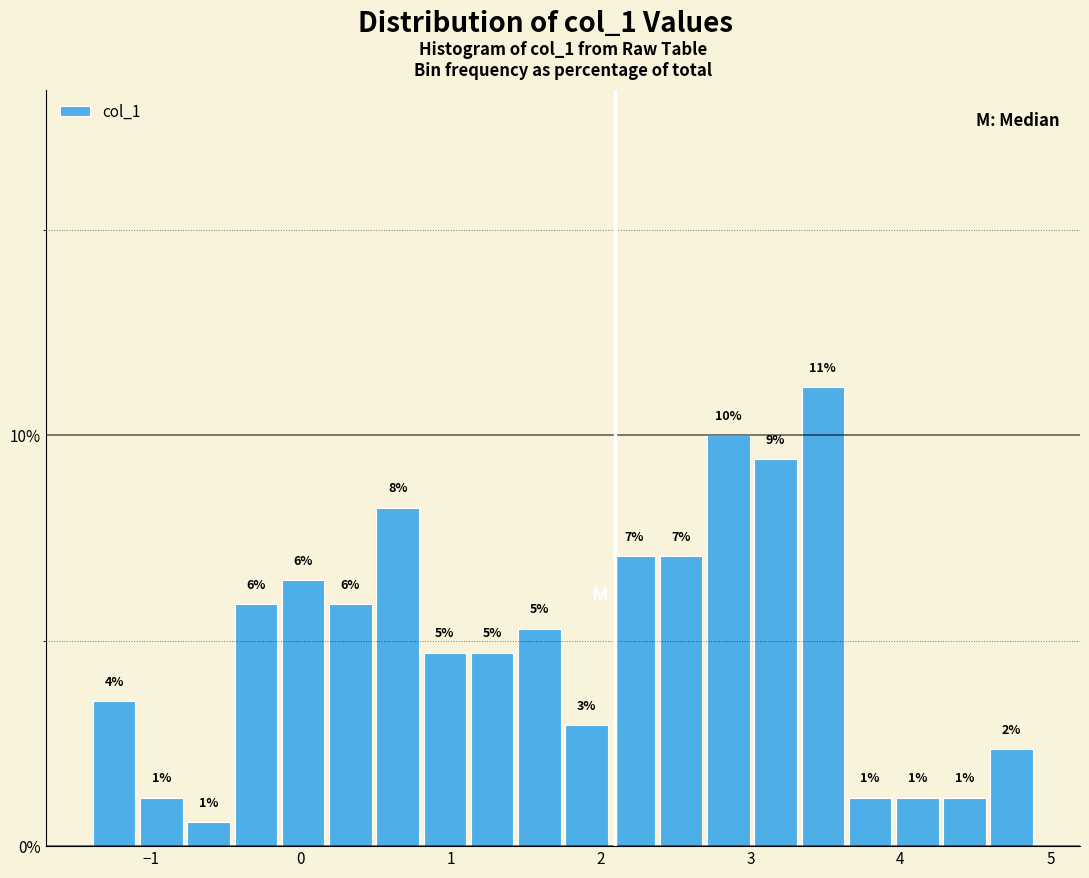

Around what value on the x-axis is the tallest bar? Give the approximate position of its centre, as read against the axis.

3.5